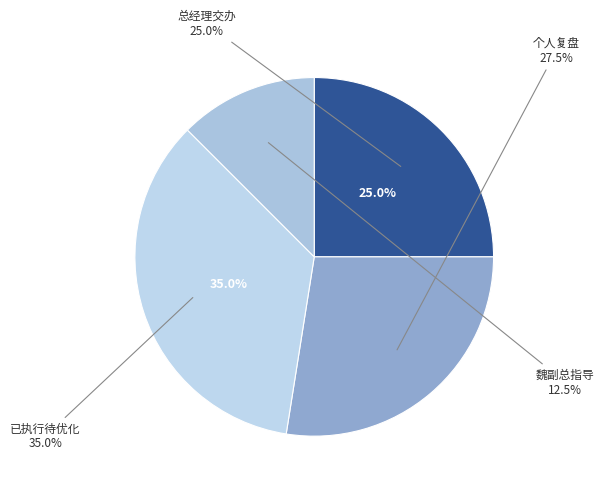

To the nearest percent, what is the average slice percentage?

25%